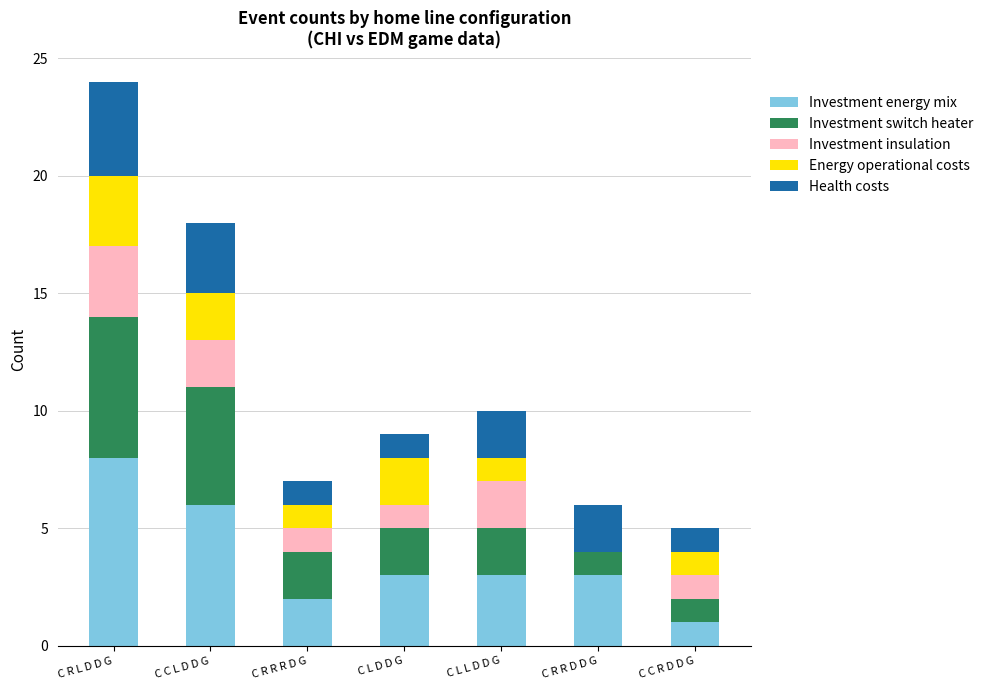

What is the total value across all series at C L D D G?

9